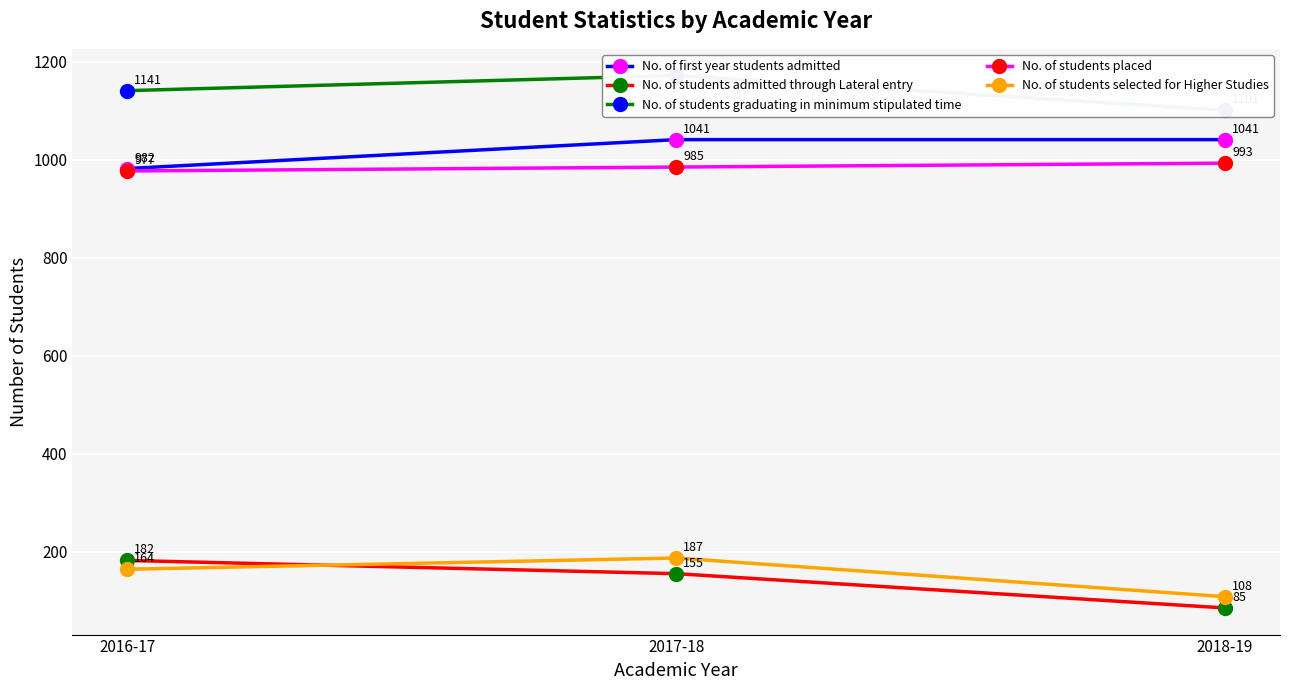

Is the value of No. of students placed at 2018-19 greater than the value of No. of students admitted through Lateral entry at 2016-17?

Yes